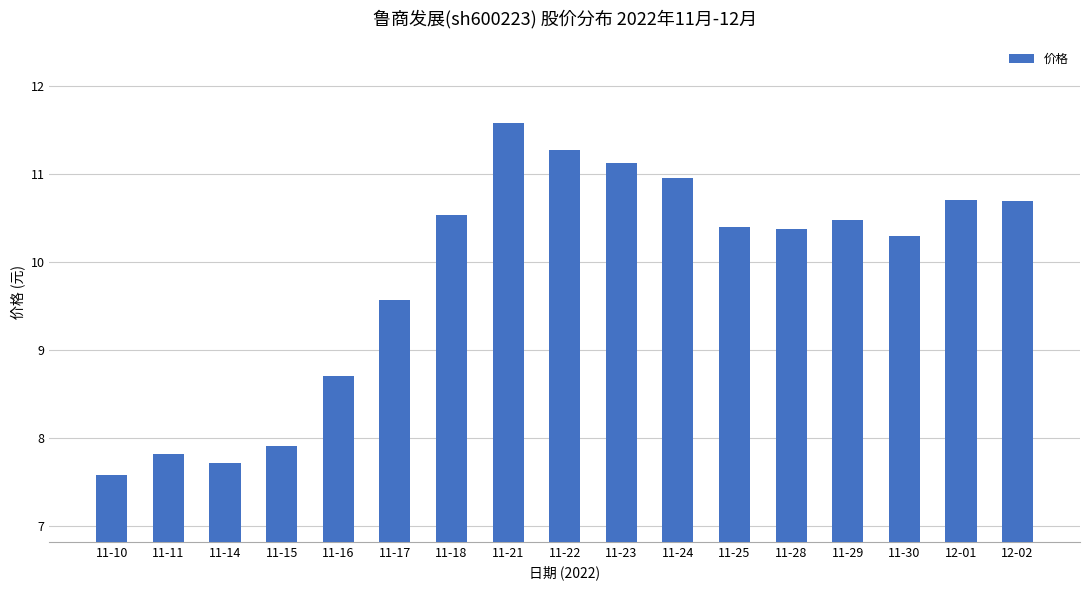

What is the value of the 16th bar from the left?

10.7